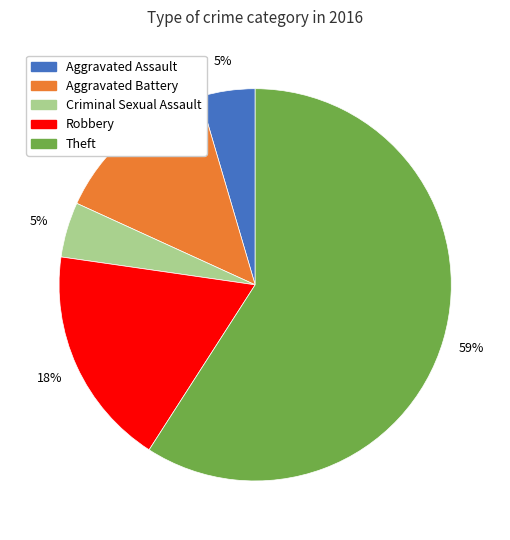

Between Aggravated Assault and Robbery, which is larger?

Robbery